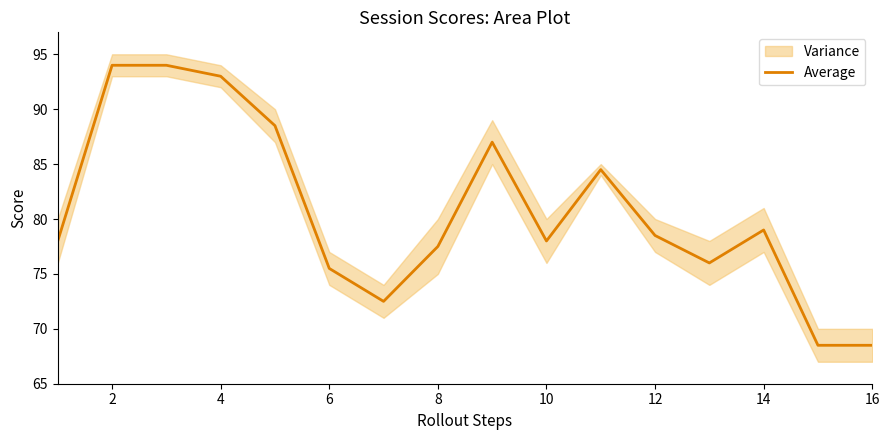

Count the number of values greater than 78.

8